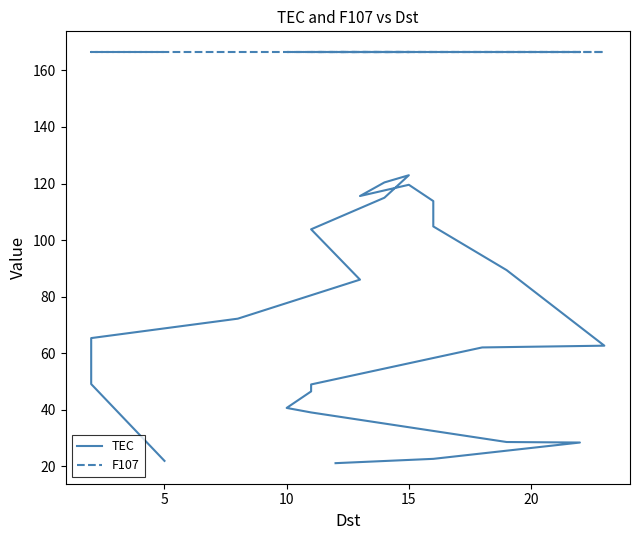

What is the minimum value shown in the chart?

21.1